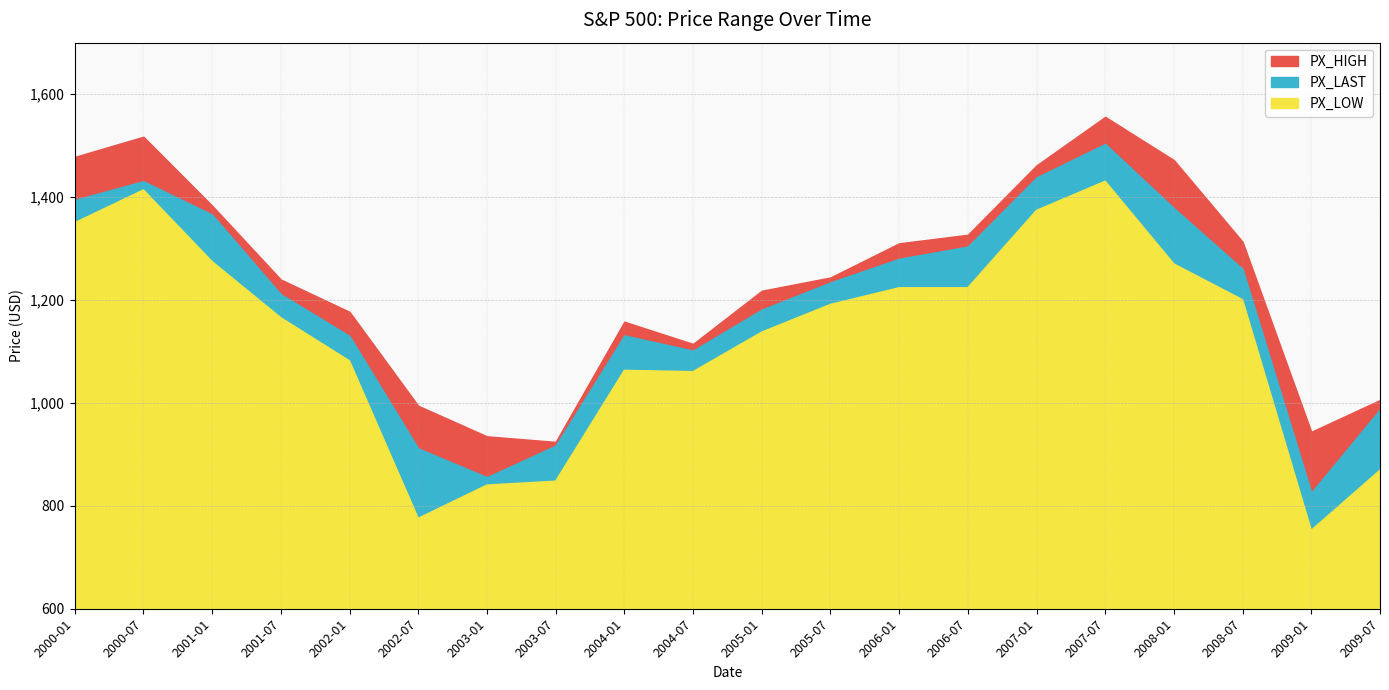

What position from the right is 2009-07?

1